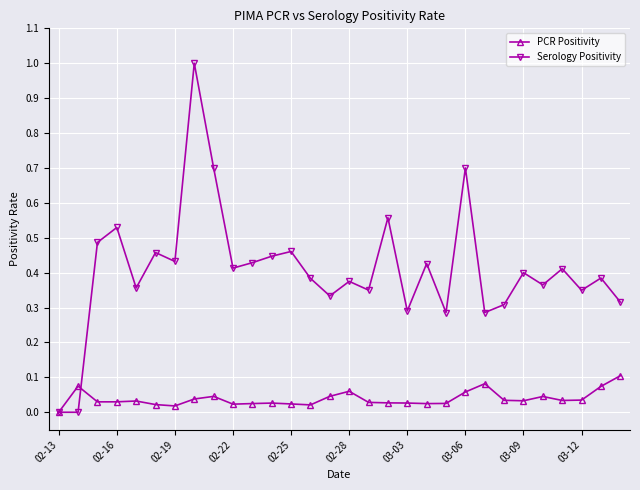

Which series has the largest total across all categories?

Serology Positivity